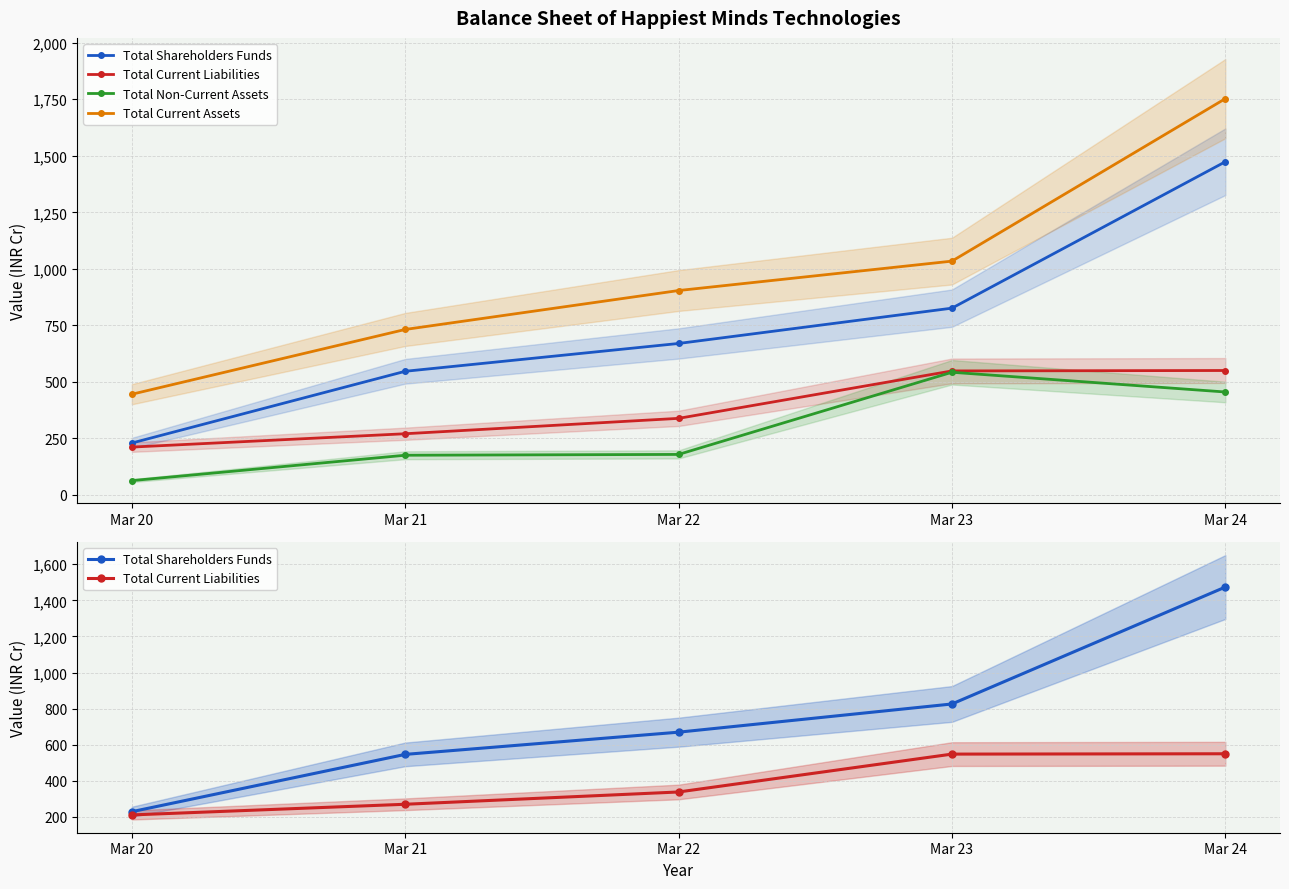

True or false: Total Current Assets and Total Current Liabilities intersect in this chart.

False